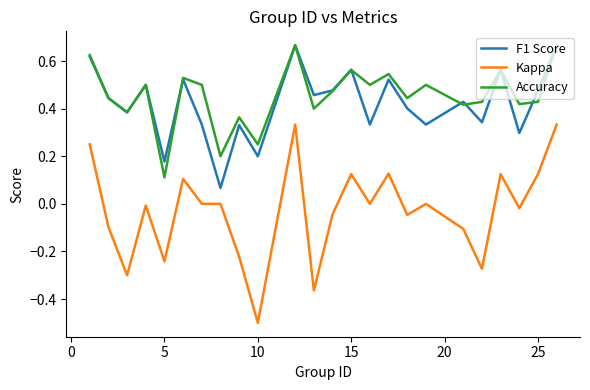

True or false: F1 Score and Kappa cross at least once.

False